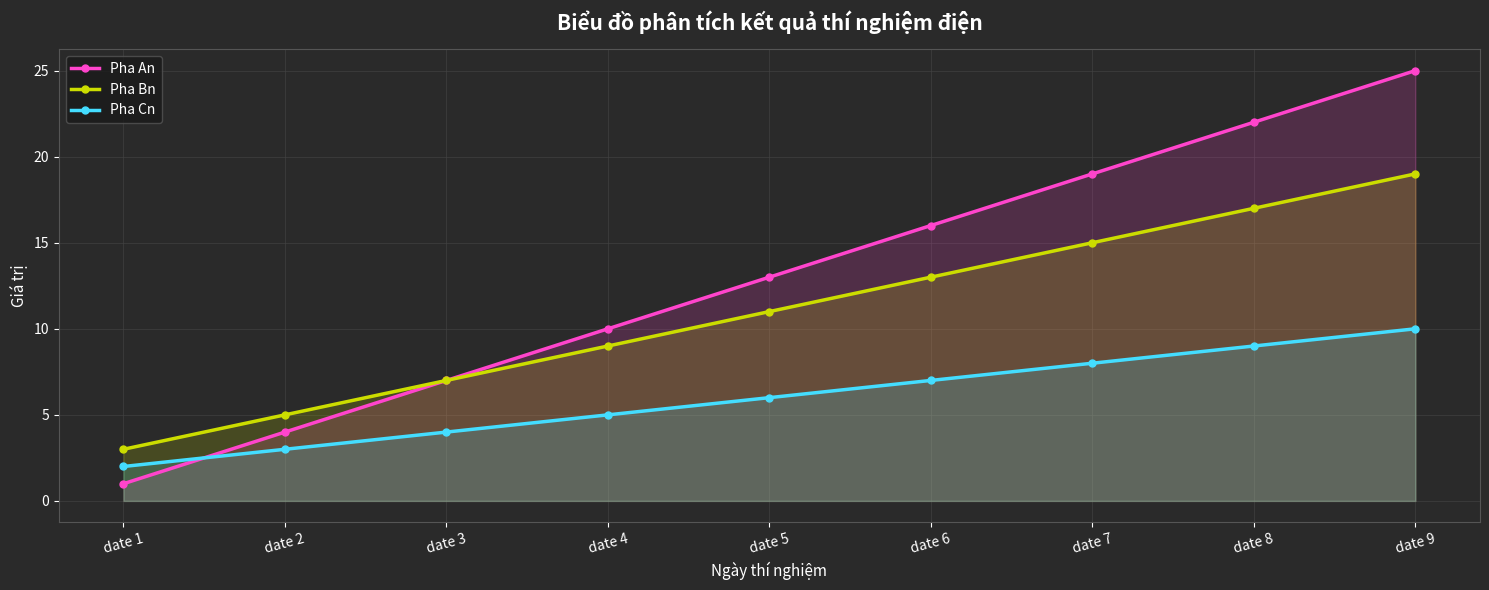

Where is Pha Bn nearest to the value 11?

date 5